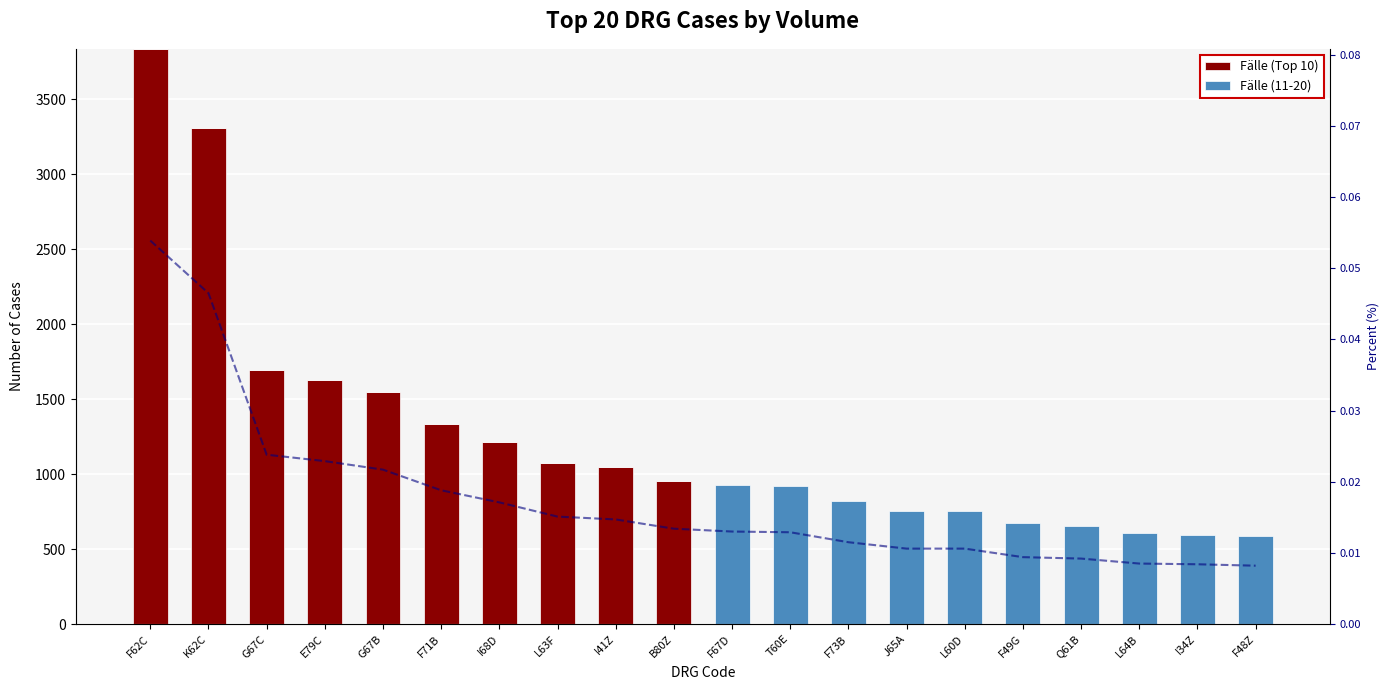

At which label does Fälle (11-20) first exceed 585?

F67D